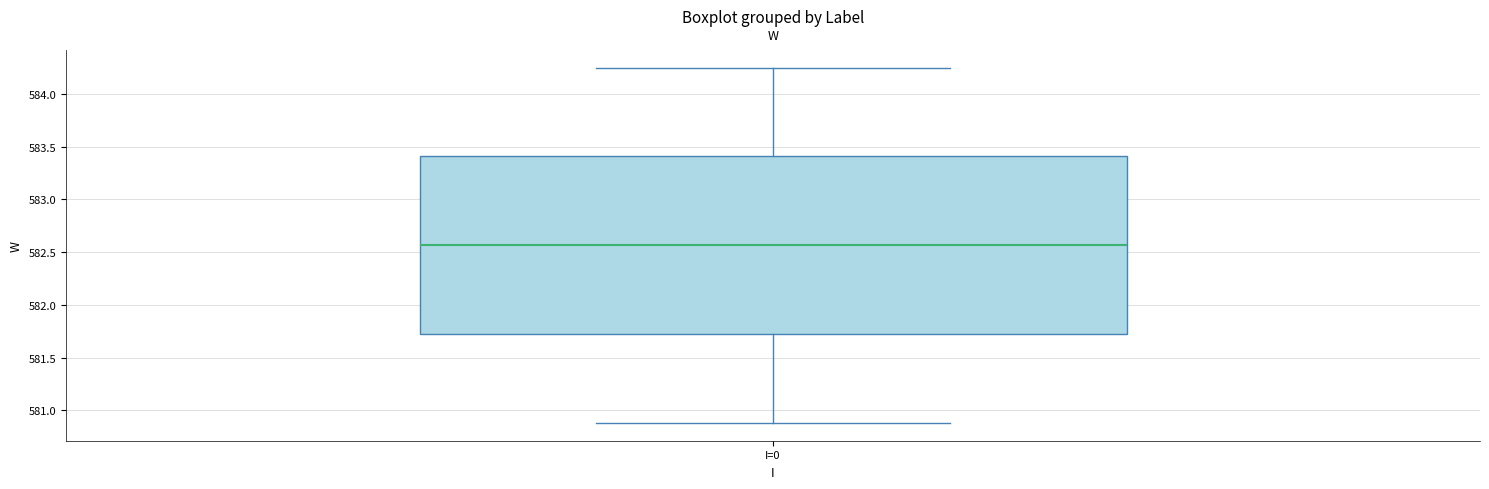

Read this box plot against the y-axis: the position of the median line, the range covered by the box, and the ends of both whiskers. The values are not printed on the chart, so give them approximately, as read against the axis.

median 582.55, box 581.70 to 583.40, whiskers 580.90 to 584.25